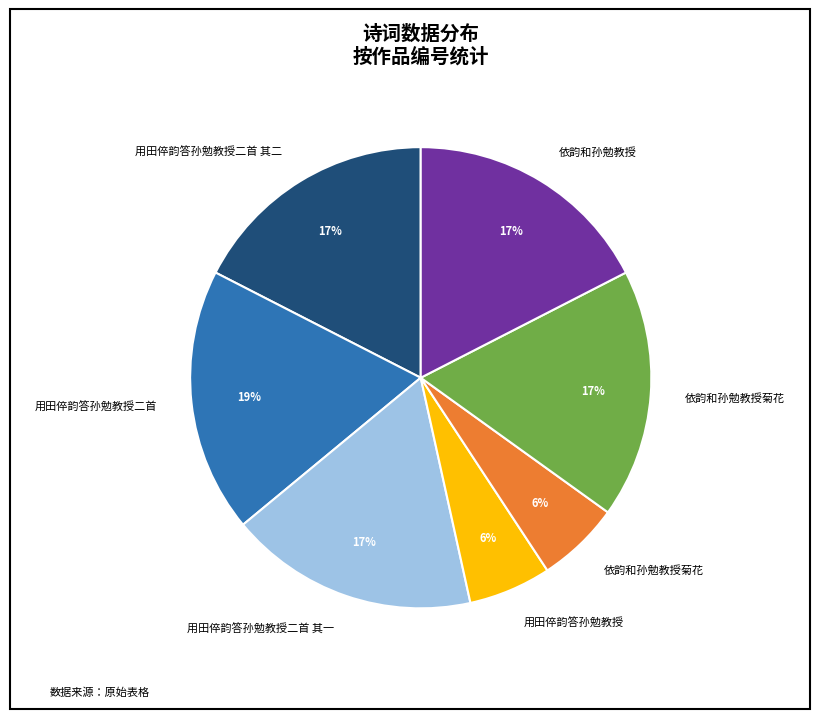

To the nearest percent, what is the average slice percentage?

14%